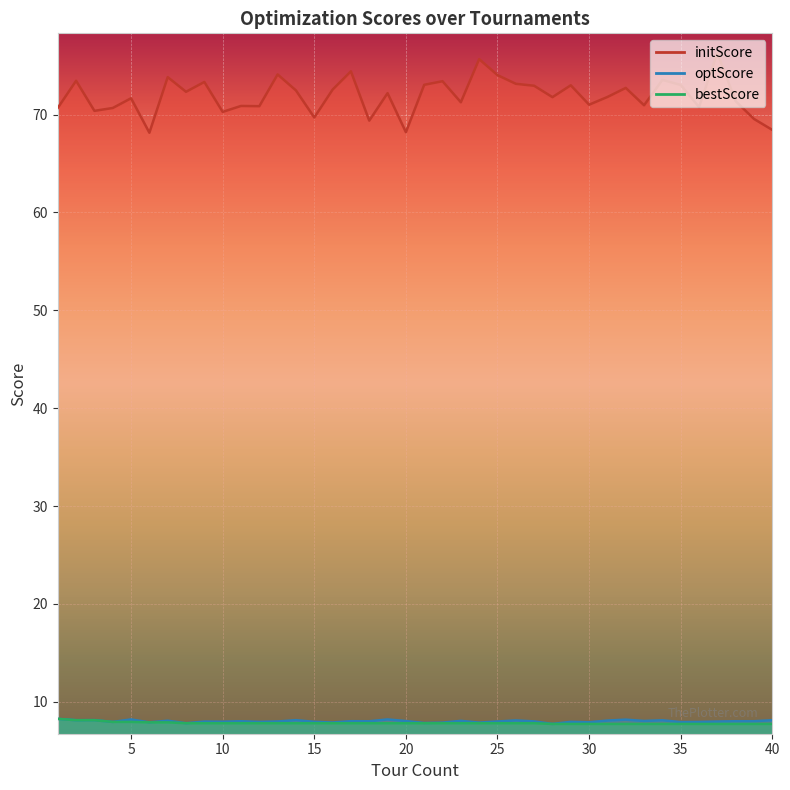

What is the lowest value of the bestScore series?

7.7